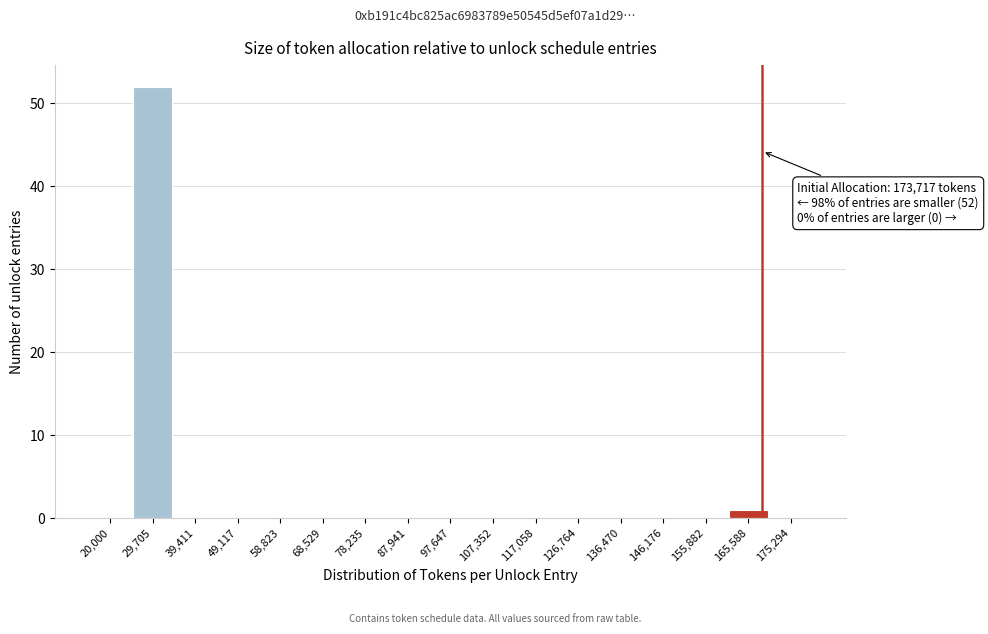

Reading left to right, transcribe all the data shown in this chart.

20,000=0	29,705=52	39,411=0	49,117=0	58,823=0	68,529=0	78,235=0	87,941=0	97,647=0	107,352=0	117,058=0	126,764=0	136,470=0	146,176=0	155,882=0	165,588=1	175,294=0